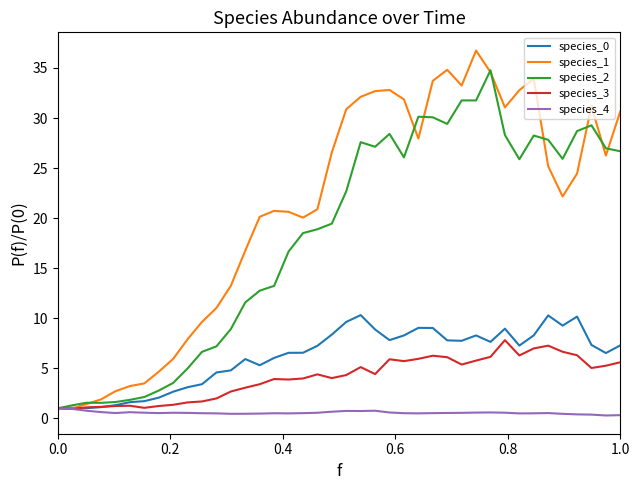

True or false: species_2 and species_1 cross at least once.

True